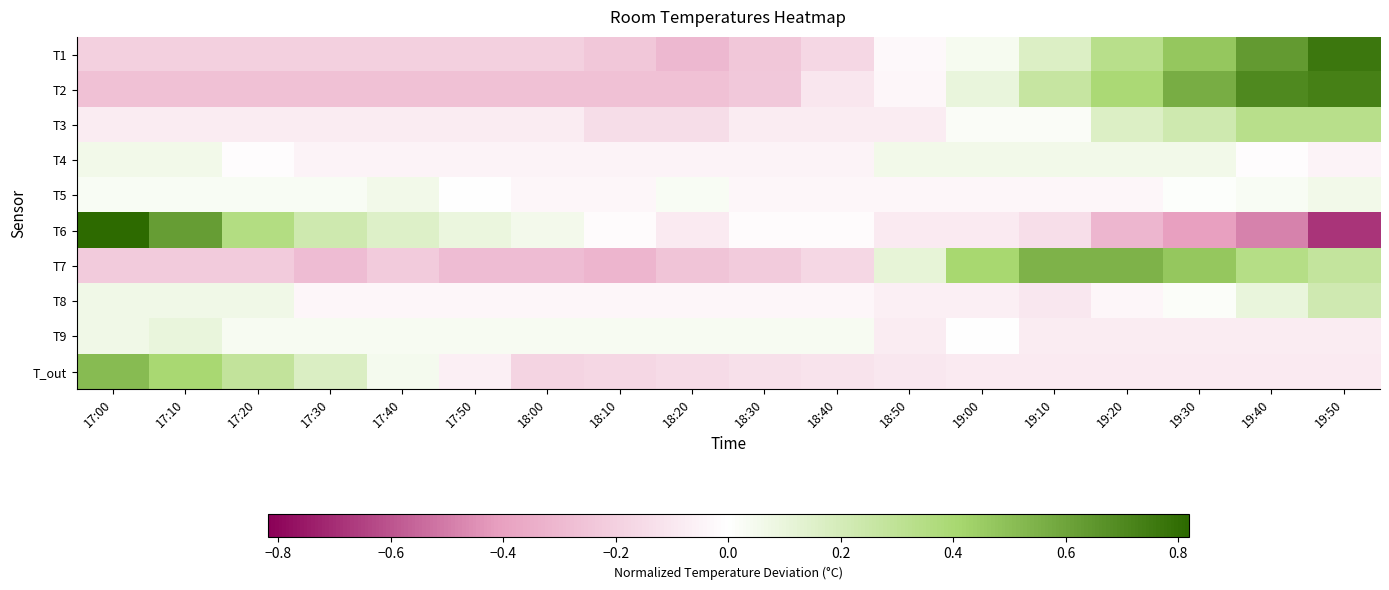

At which category does the chart reach its peak across all series?

17:00